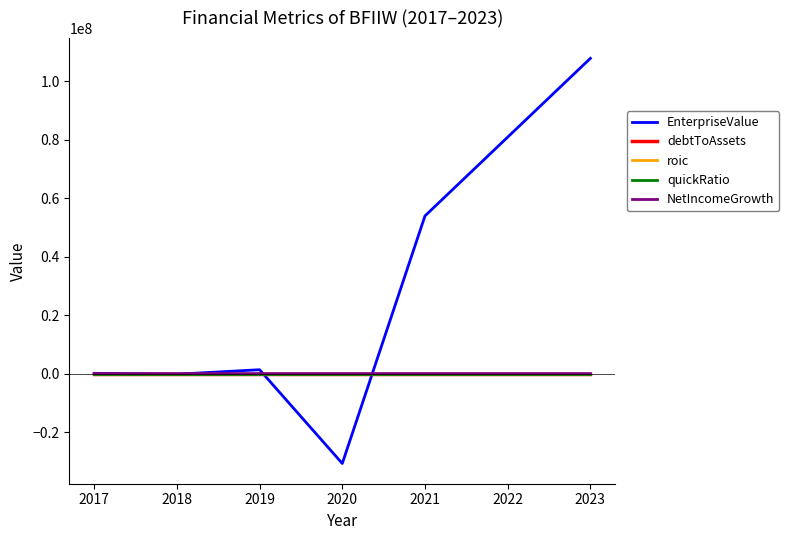

In NetIncomeGrowth, how many points are higher than both neighbors (excluding endpoints)?

1